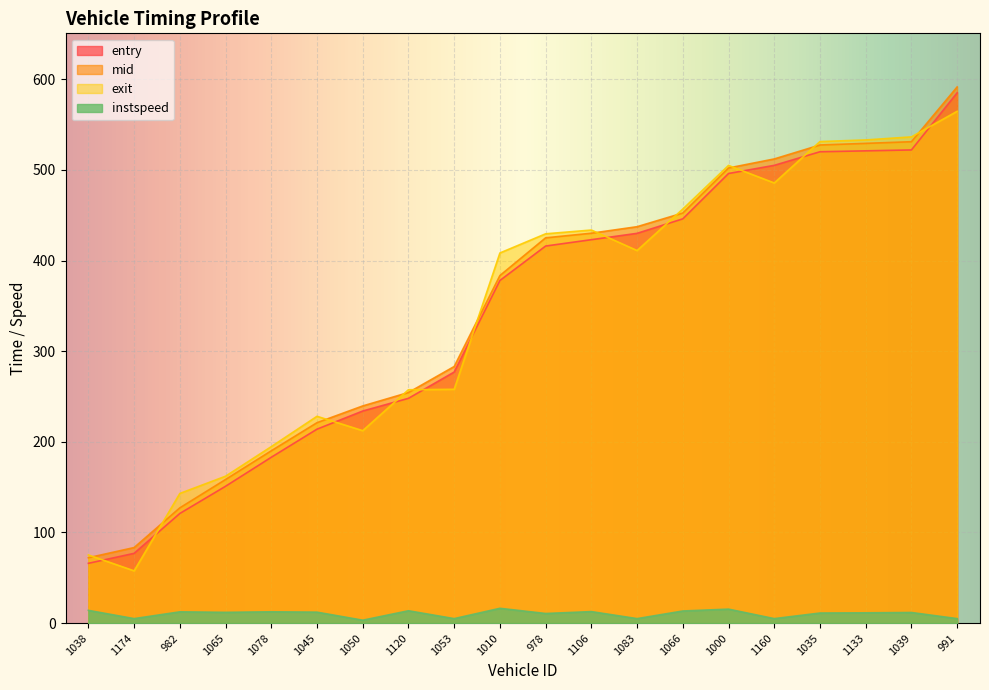

What is the difference between the maximum and minimum values in the instspeed series?

13.1